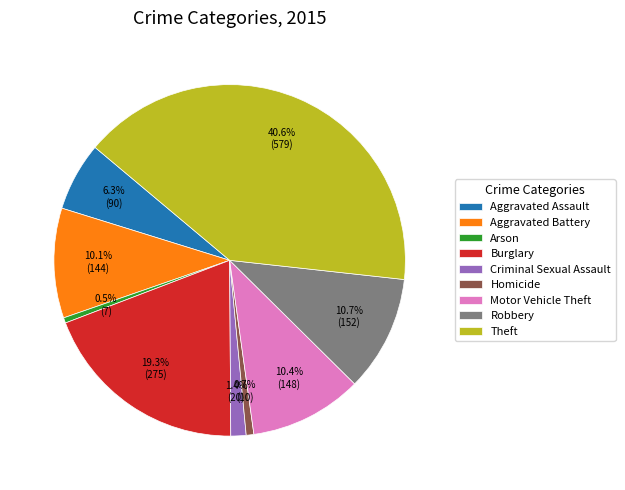

Approximately how many times larger is the value at Robbery compared to Aggravated Assault?

1.7